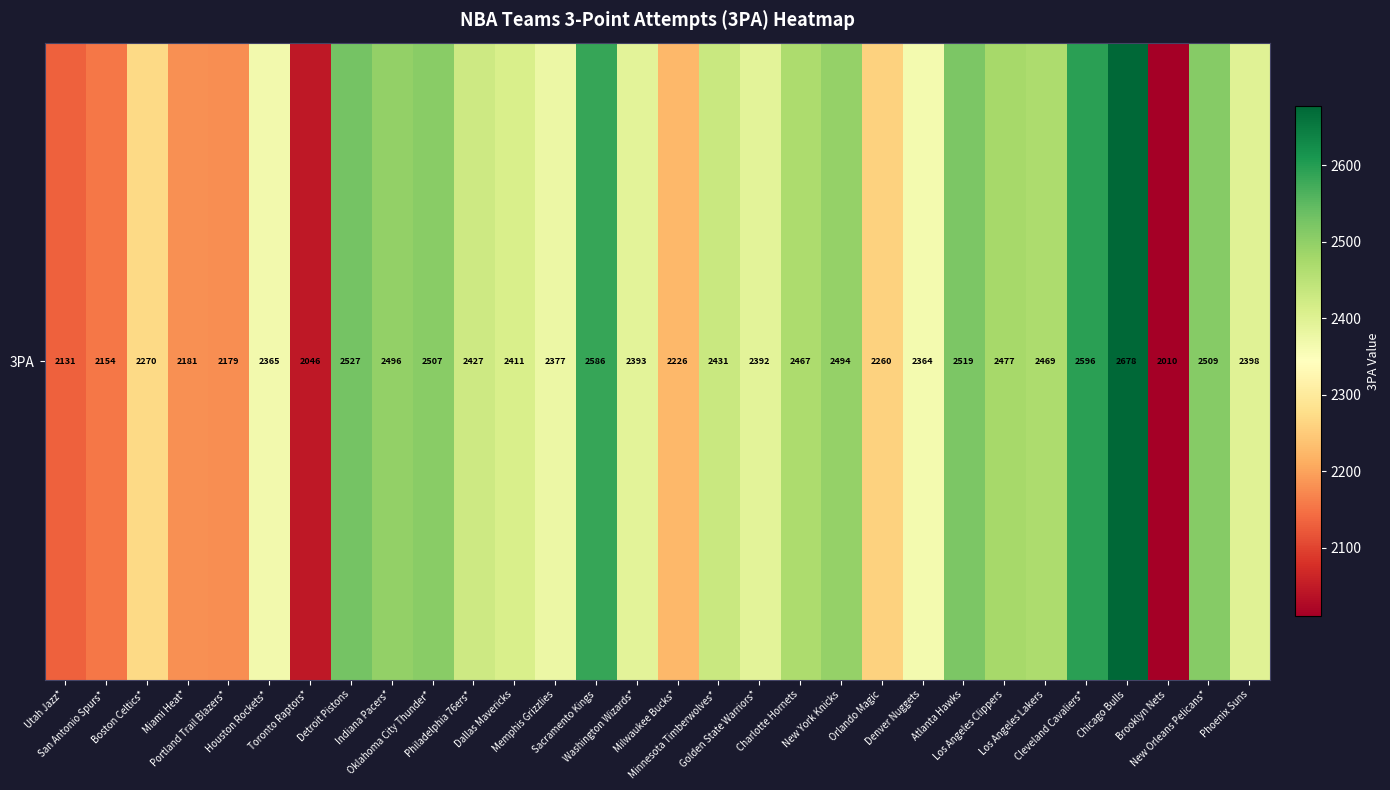

What is the minimum value shown in the chart?

2010